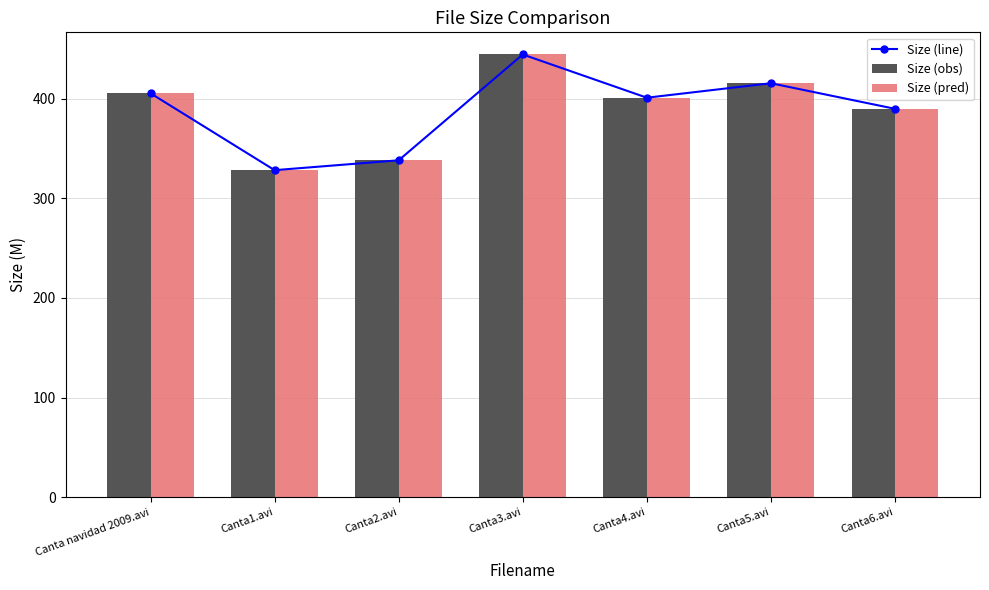

Are the bars grouped side by side (vs. stacked)?

Yes